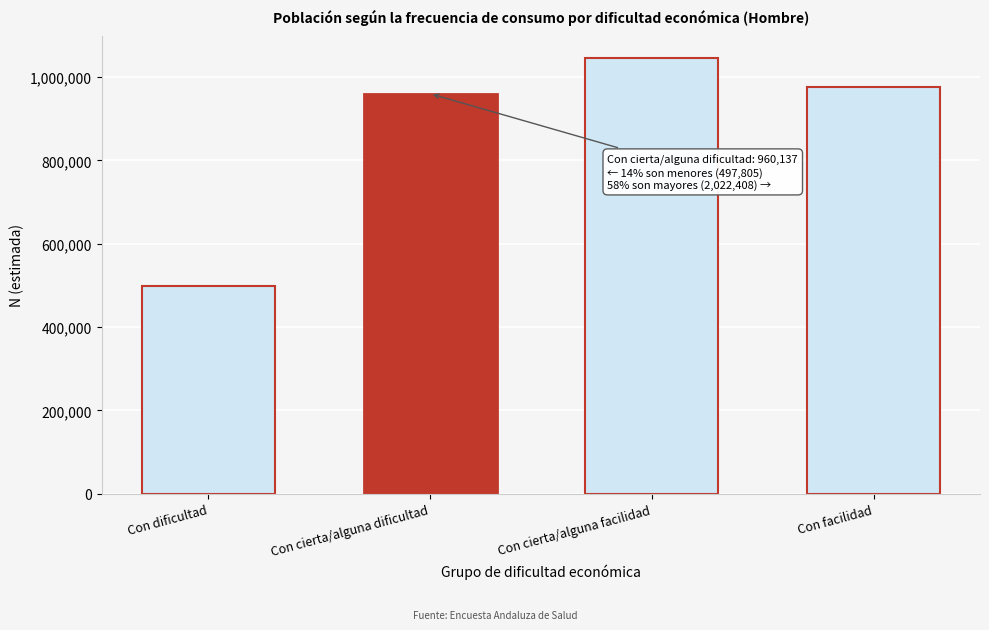

Reading left to right, what are all the values shown in this chart?

497805	960137	1046479	975929